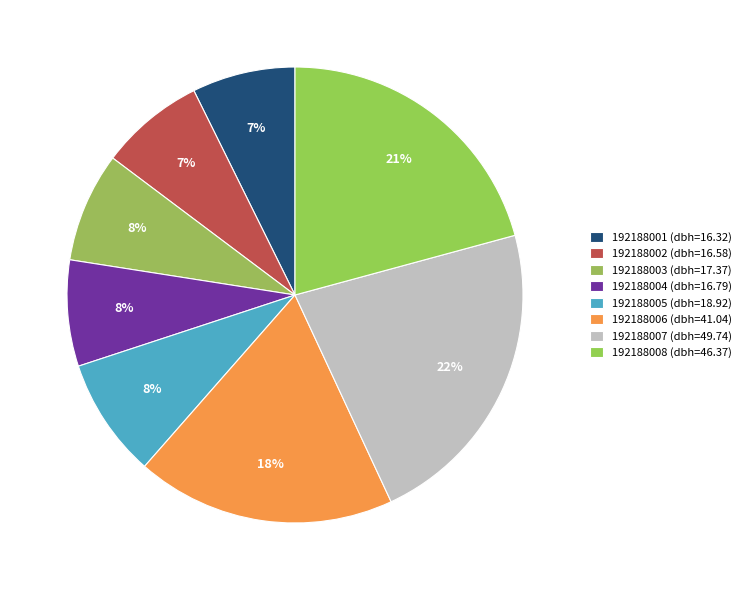

Is 192188008 the majority of the pie?

No